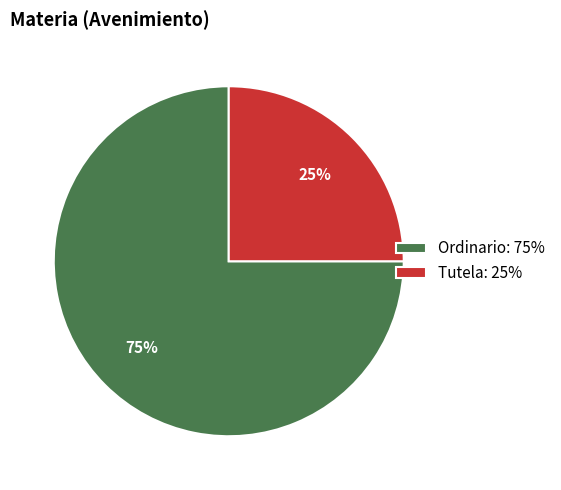

To the nearest percent, what is the difference between the largest and smallest slice percentages?

50%